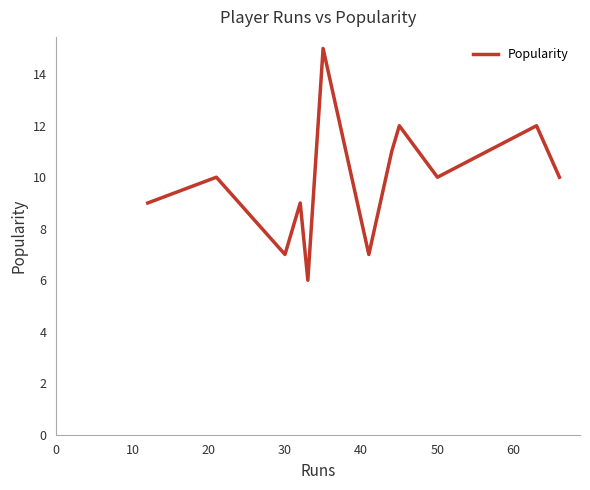

What is the difference between the maximum and minimum values?

9